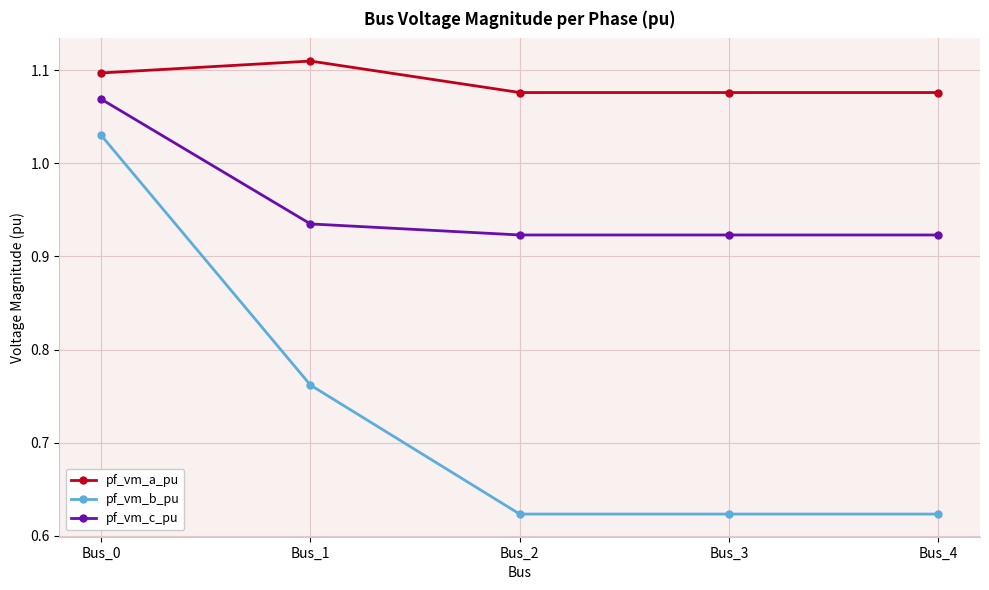

True or false: pf_vm_a_pu and pf_vm_c_pu cross at least once.

False